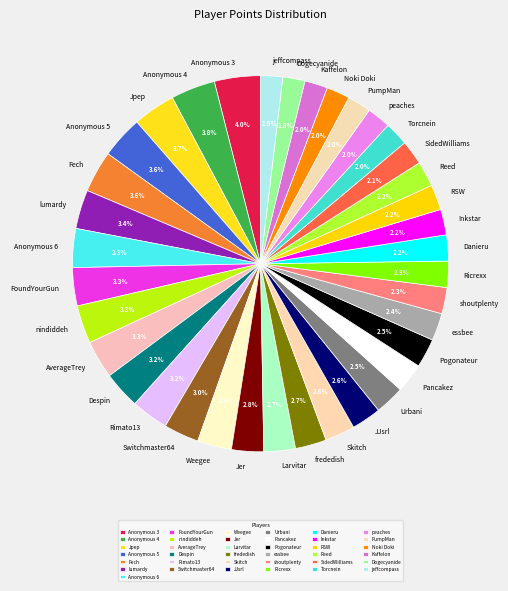

Does any single category account for the majority?

No